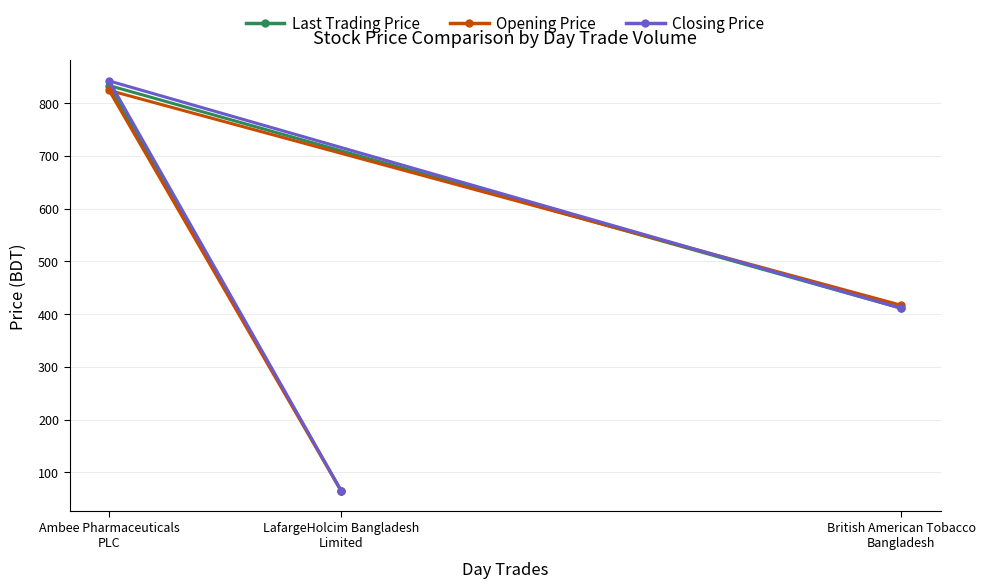

Count the number of data series in this chart.

3